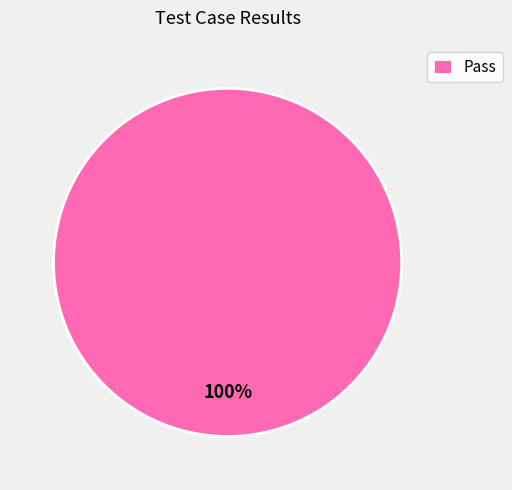

True or false: Pass accounts for 89% of the total.

False